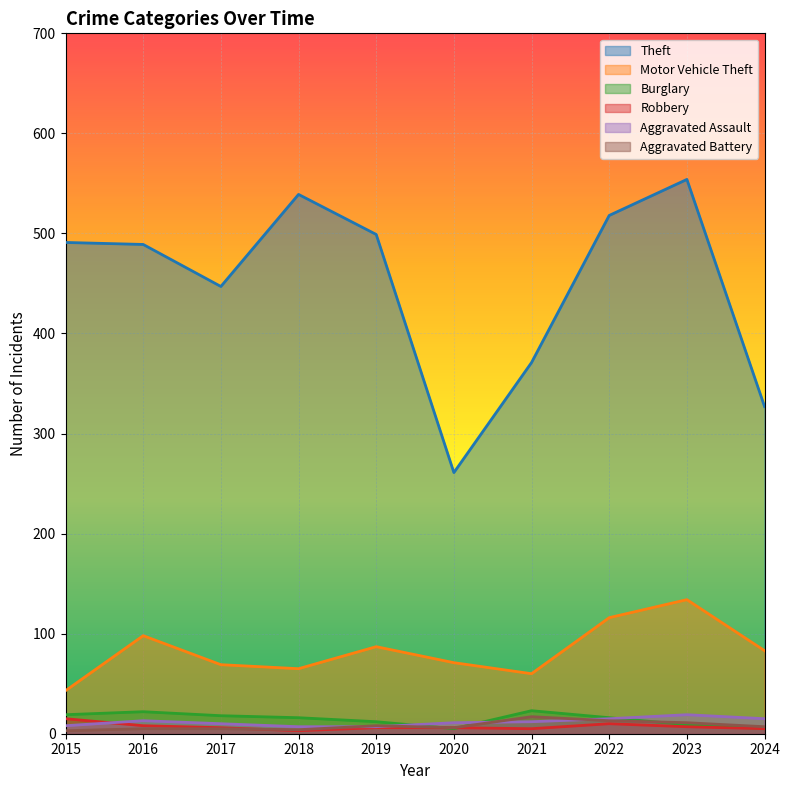

At which label does Aggravated Assault first exceed 12?

2016